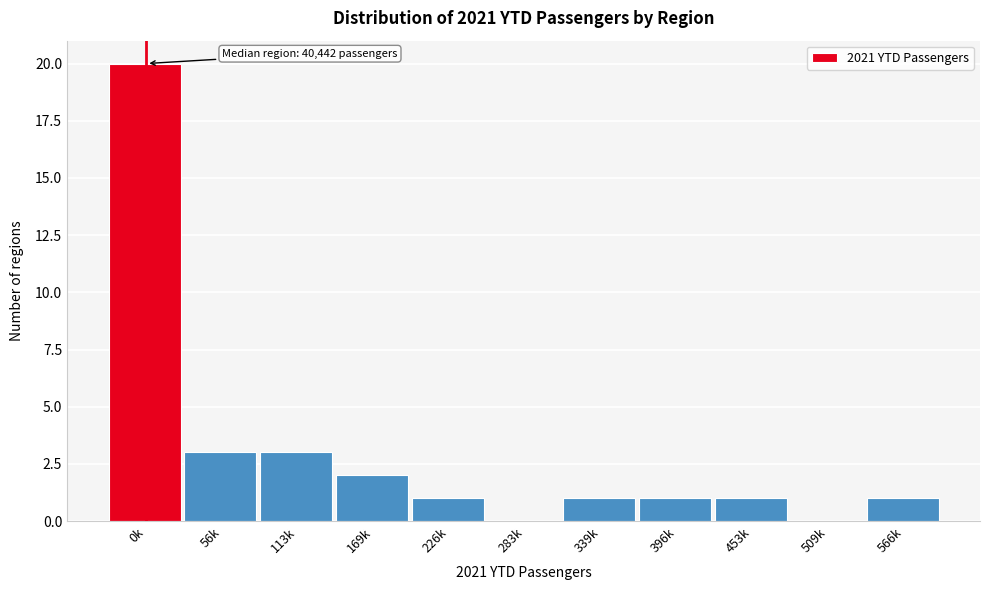

Reading left to right, extract all data points from this chart.

0k=20	56k=3	113k=3	169k=2	226k=1	283k=0	339k=1	396k=1	453k=1	509k=0	566k=1